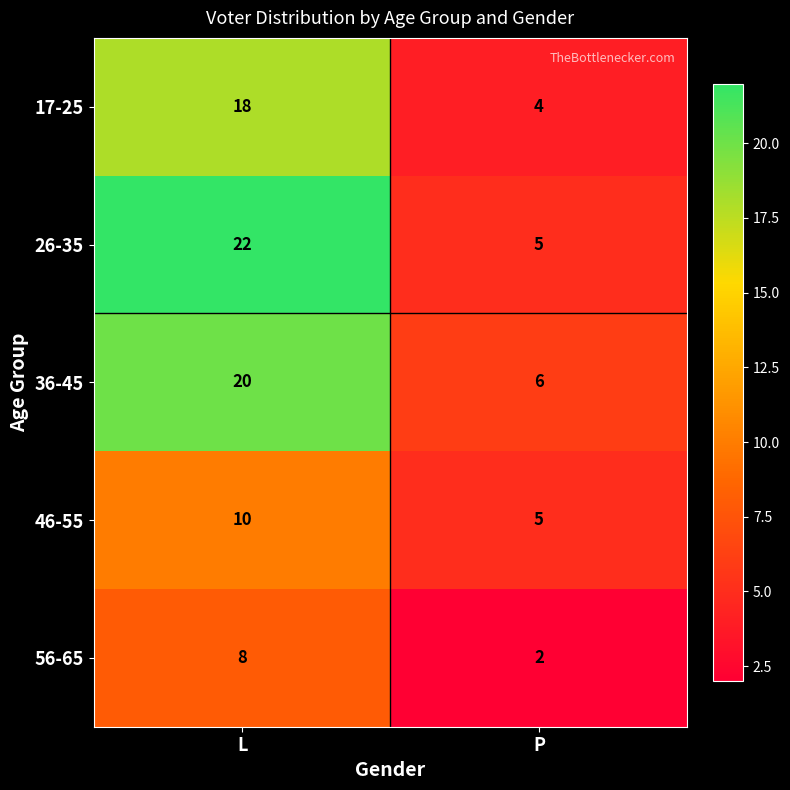

What is the sum of the 26-35 values at L and P?

27